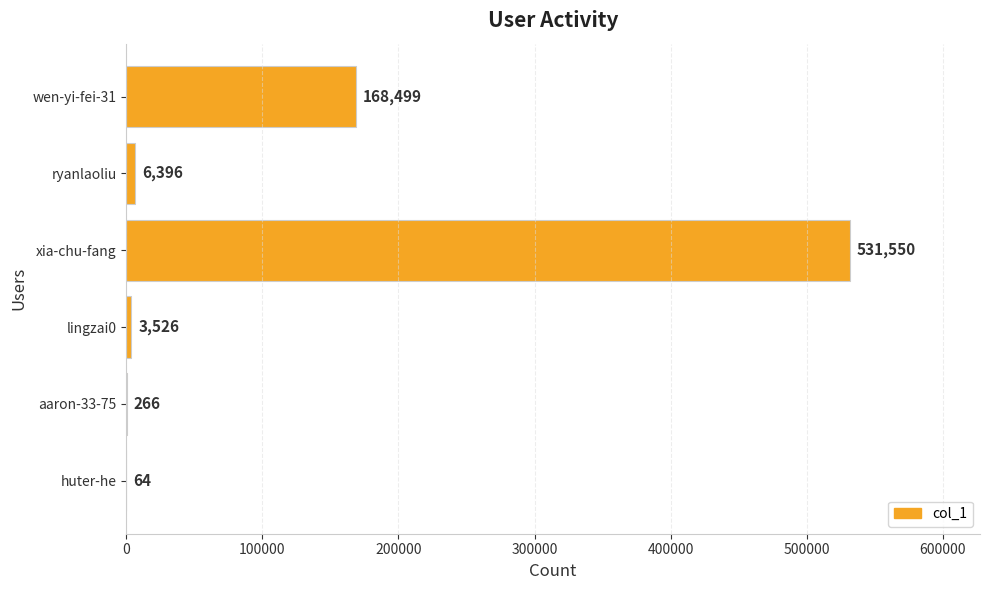

The value at lingzai0 is 3526. True or false?

True